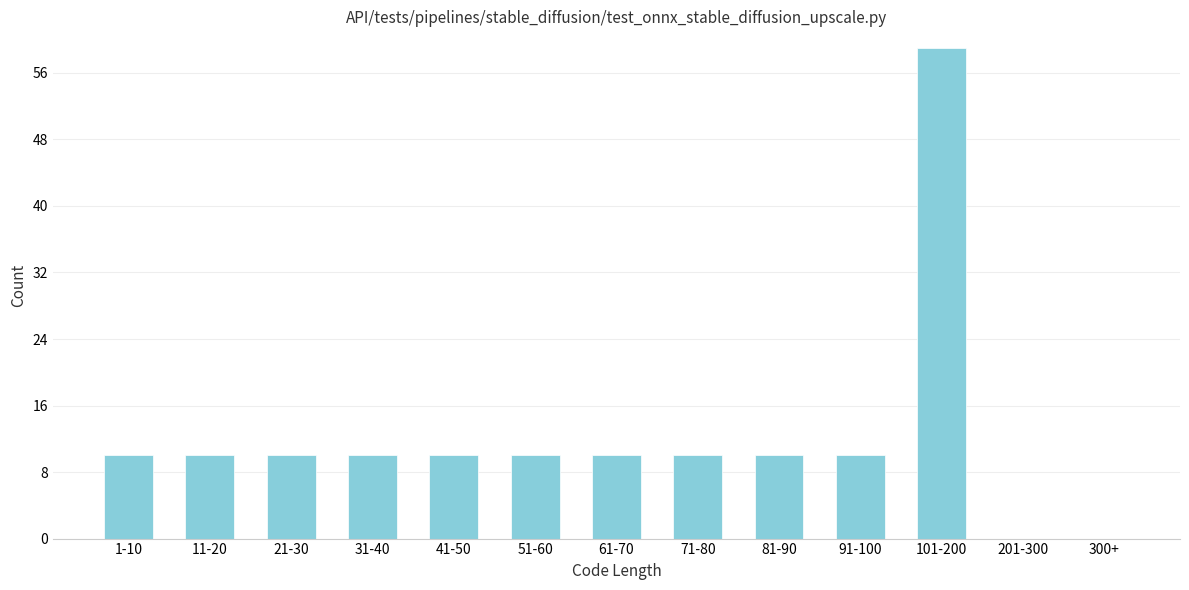

Reading right to left, list all the values displayed in this chart.

300+=0	201-300=0	101-200=59	91-100=10	81-90=10	71-80=10	61-70=10	51-60=10	41-50=10	31-40=10	21-30=10	11-20=10	1-10=10